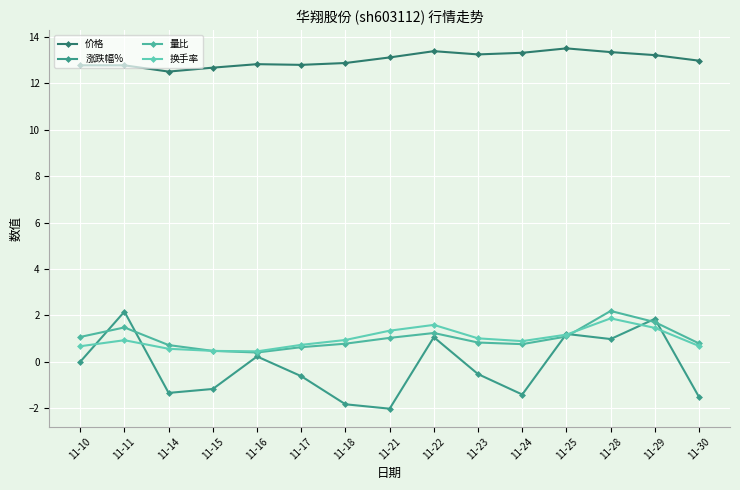

How many distinct data groups are displayed?

4